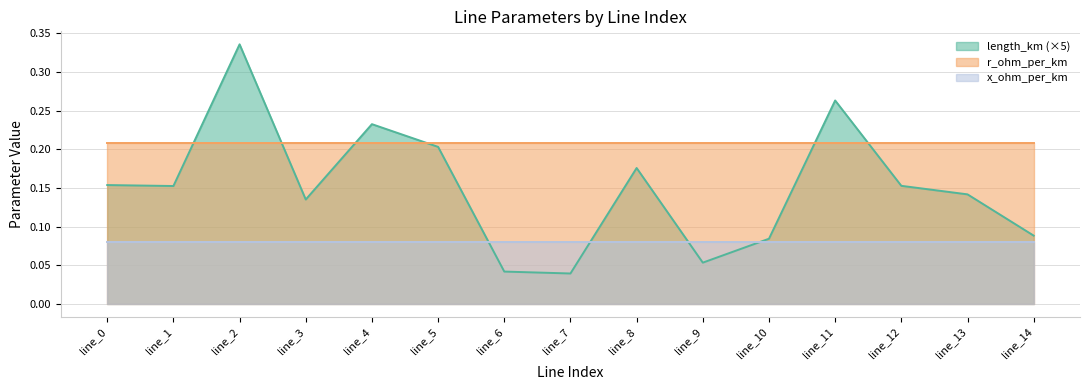

Reading right to left, list all the values displayed in this chart.

length_km: line_14=0.0	line_13=0.0	line_12=0.0	line_11=0.1	line_10=0.0	line_9=0.0	line_8=0.0	line_7=0.0	line_6=0.0	line_5=0.0	line_4=0.0	line_3=0.0	line_2=0.1	line_1=0.0	line_0=0.0
r_ohm_per_km: line_14=0.2	line_13=0.2	line_12=0.2	line_11=0.2	line_10=0.2	line_9=0.2	line_8=0.2	line_7=0.2	line_6=0.2	line_5=0.2	line_4=0.2	line_3=0.2	line_2=0.2	line_1=0.2	line_0=0.2
x_ohm_per_km: line_14=0.1	line_13=0.1	line_12=0.1	line_11=0.1	line_10=0.1	line_9=0.1	line_8=0.1	line_7=0.1	line_6=0.1	line_5=0.1	line_4=0.1	line_3=0.1	line_2=0.1	line_1=0.1	line_0=0.1